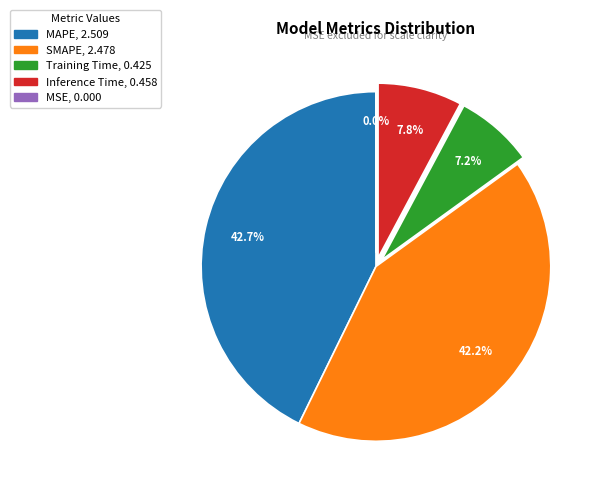

How much of the chart is everything except Inference Time?

92.2%